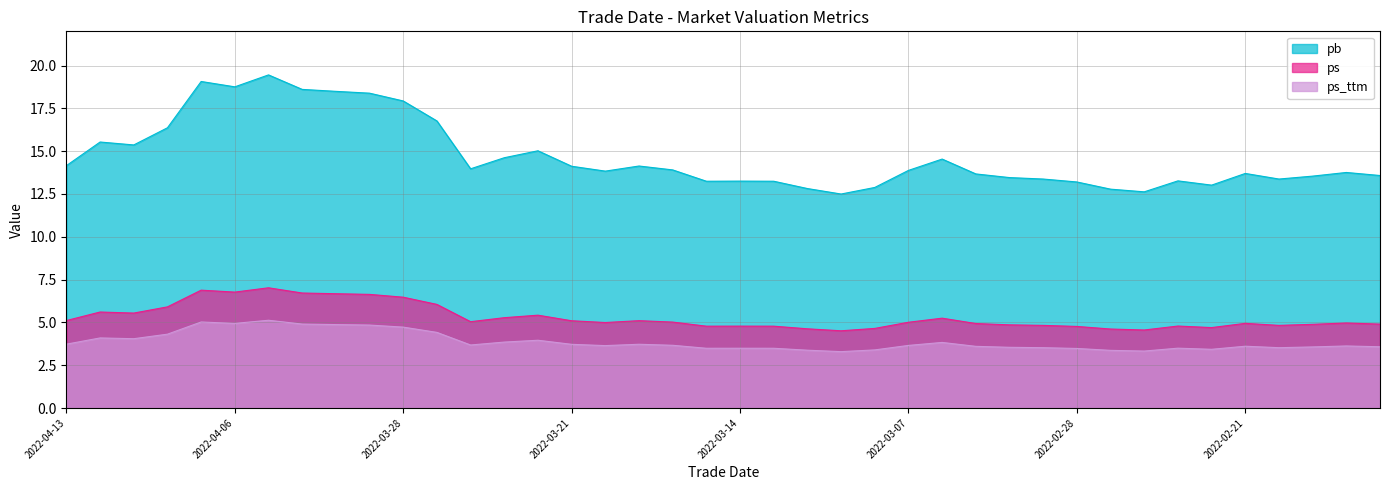

The ps_ttm series shows 5.9 at 2022-03-04. True or false?

False